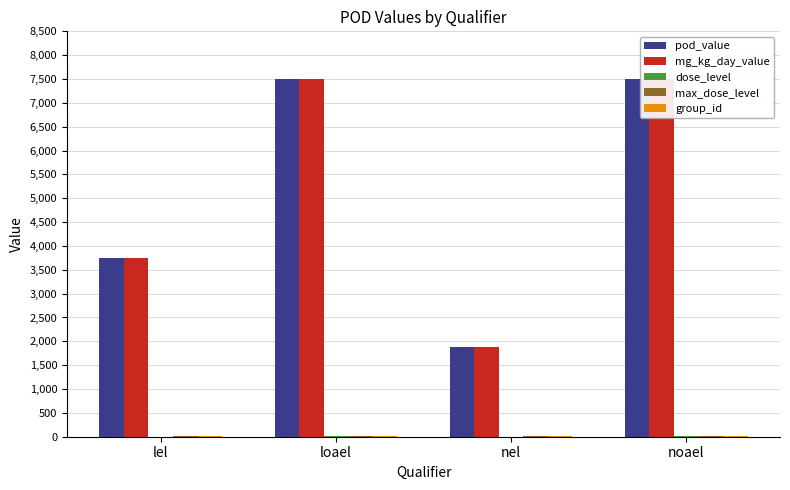

At which category does the chart reach its minimum across all series?

nel